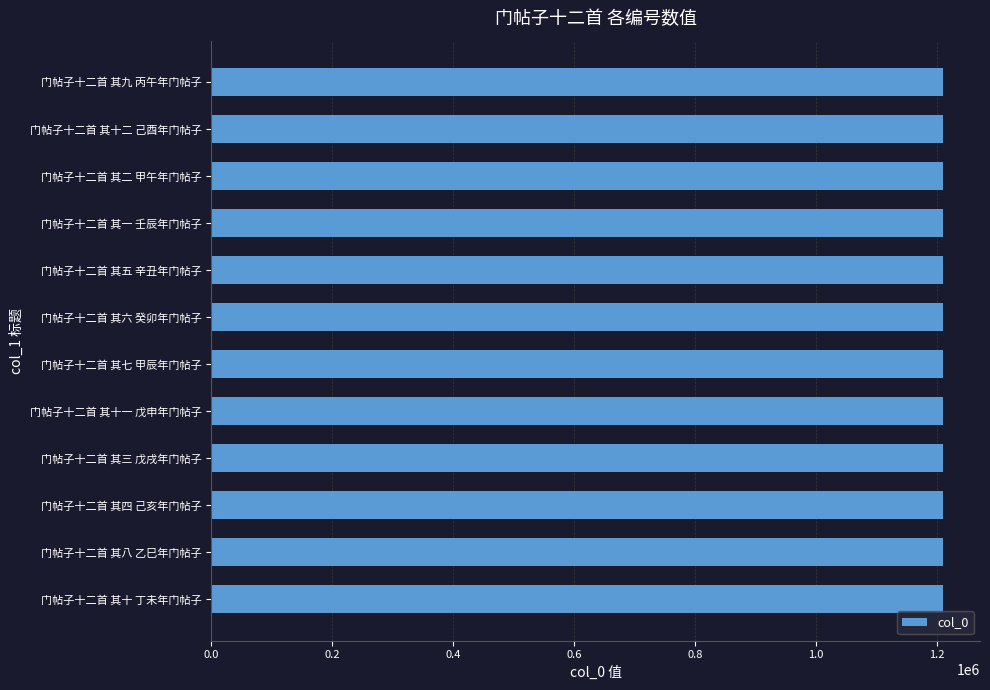

Is it true that the value at 门帖子十二首 其九 丙午年门帖子 is 844169?

False